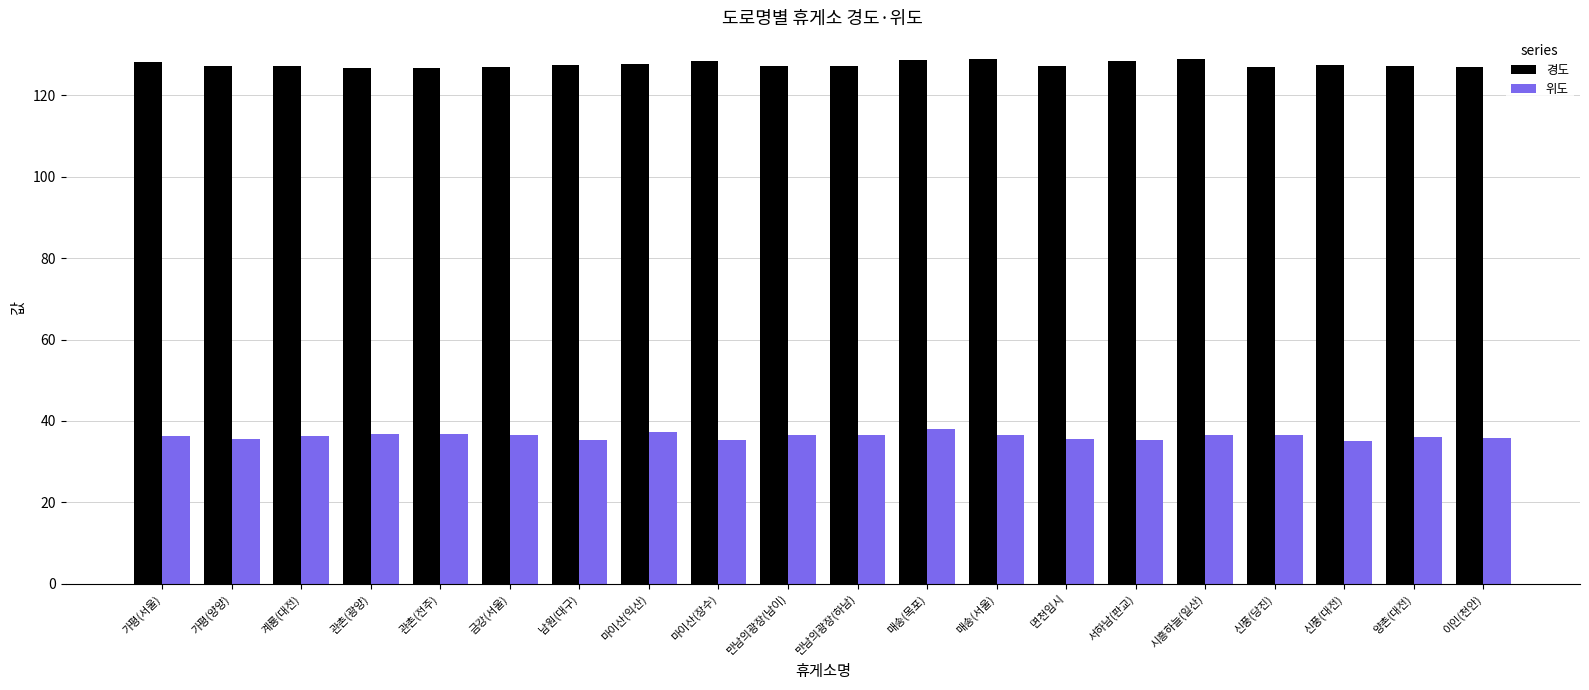

Does the chart contain stacked bars?

No